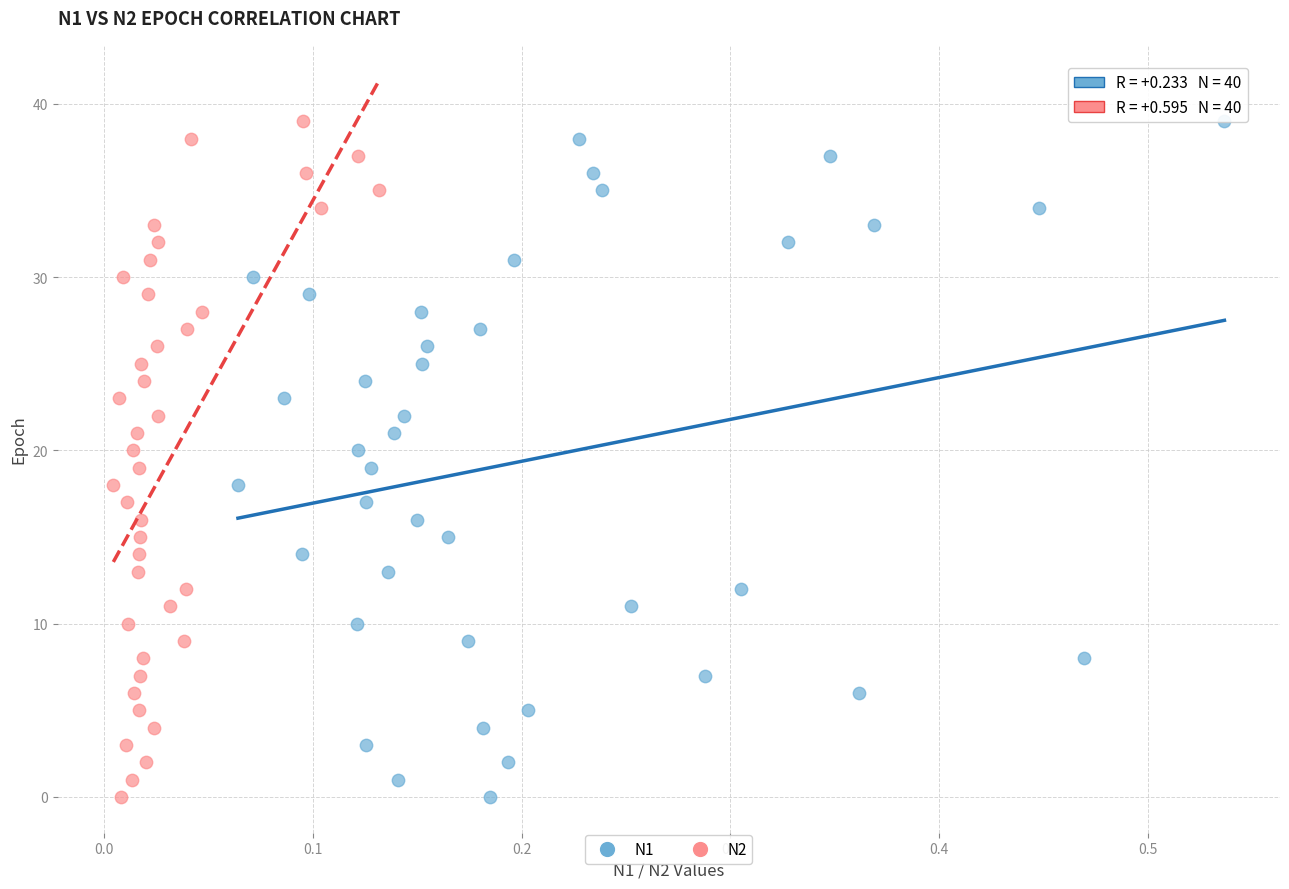

What are all the series names shown in the legend?

N1, N2